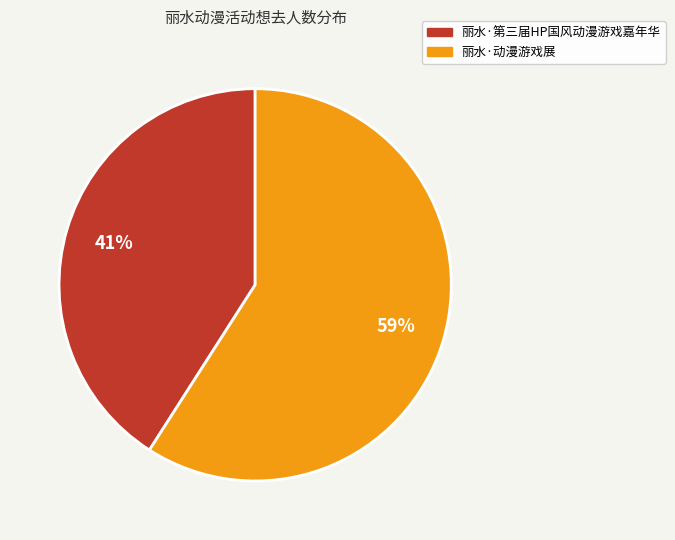

Which category has the biggest portion of the pie?

丽水·动漫游戏展